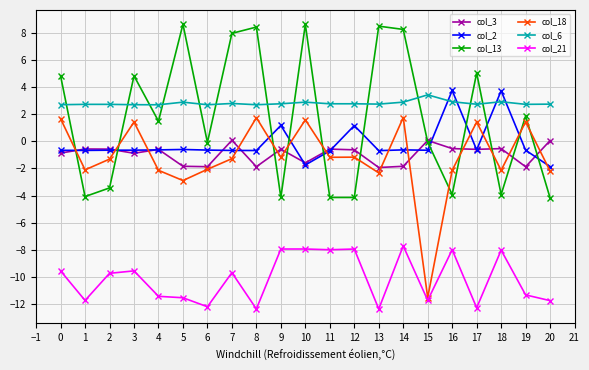

What is the total value across all series at 3?

-2.1